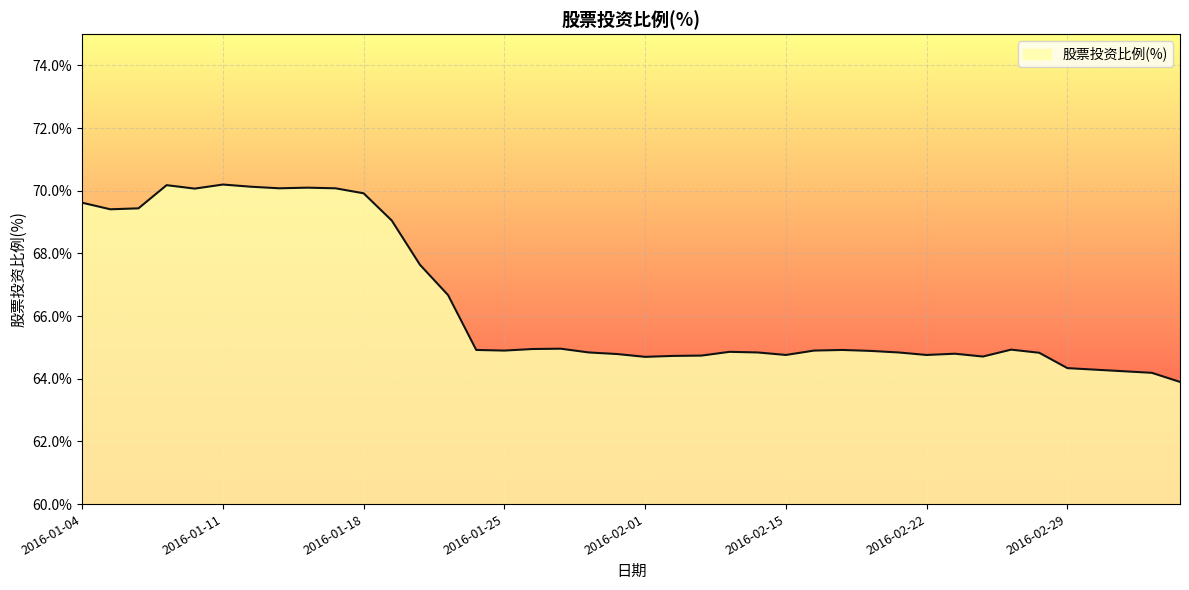

What is the greatest value displayed?

70.2